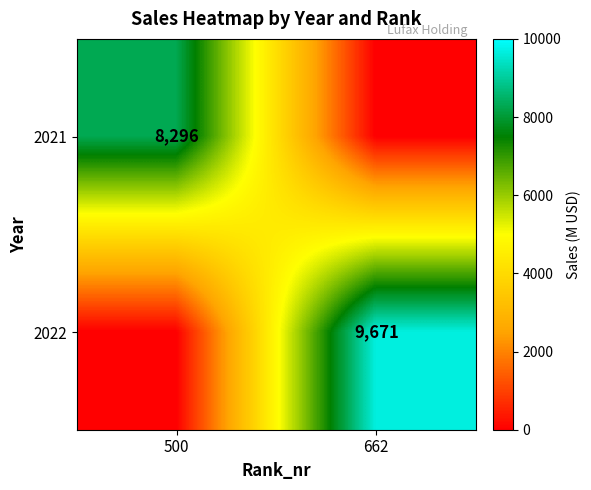

Is the value of 2022 at 662 greater than the value of 2021 at 500?

Yes